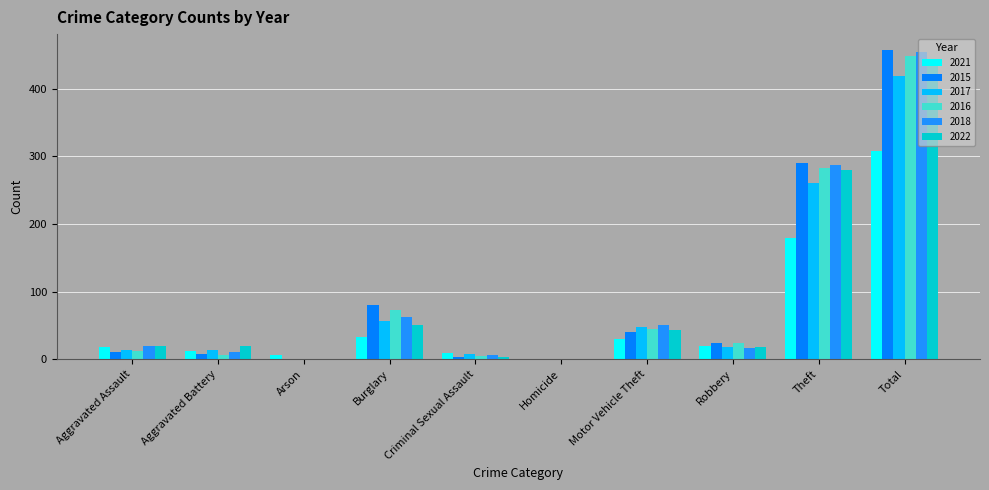

Which label corresponds to the largest value in the chart?

Total